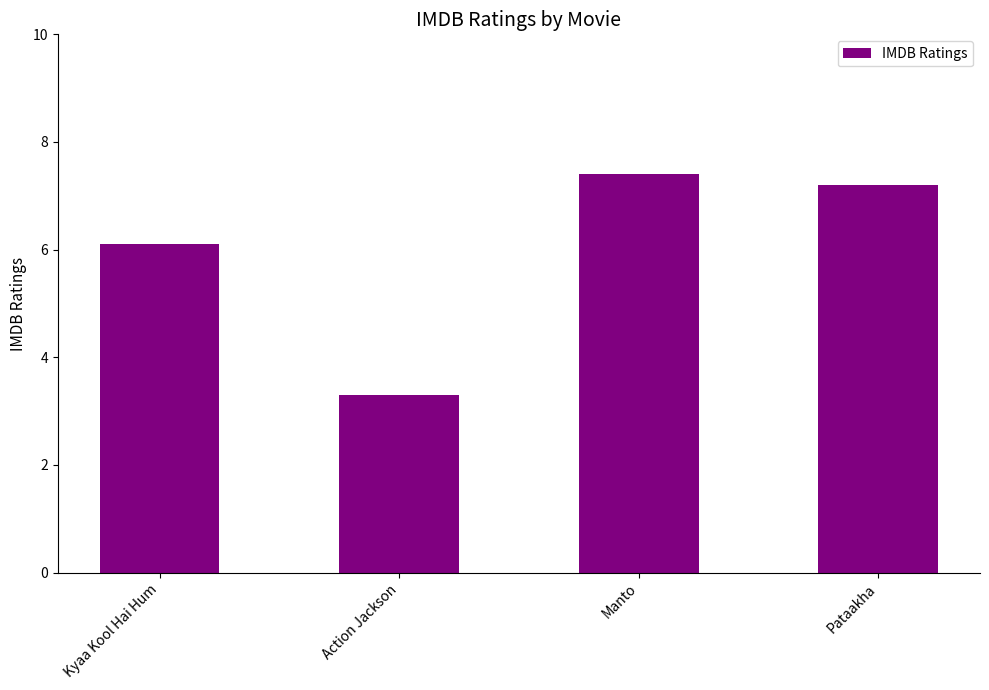

Between Manto and Pataakha, which is larger?

Manto